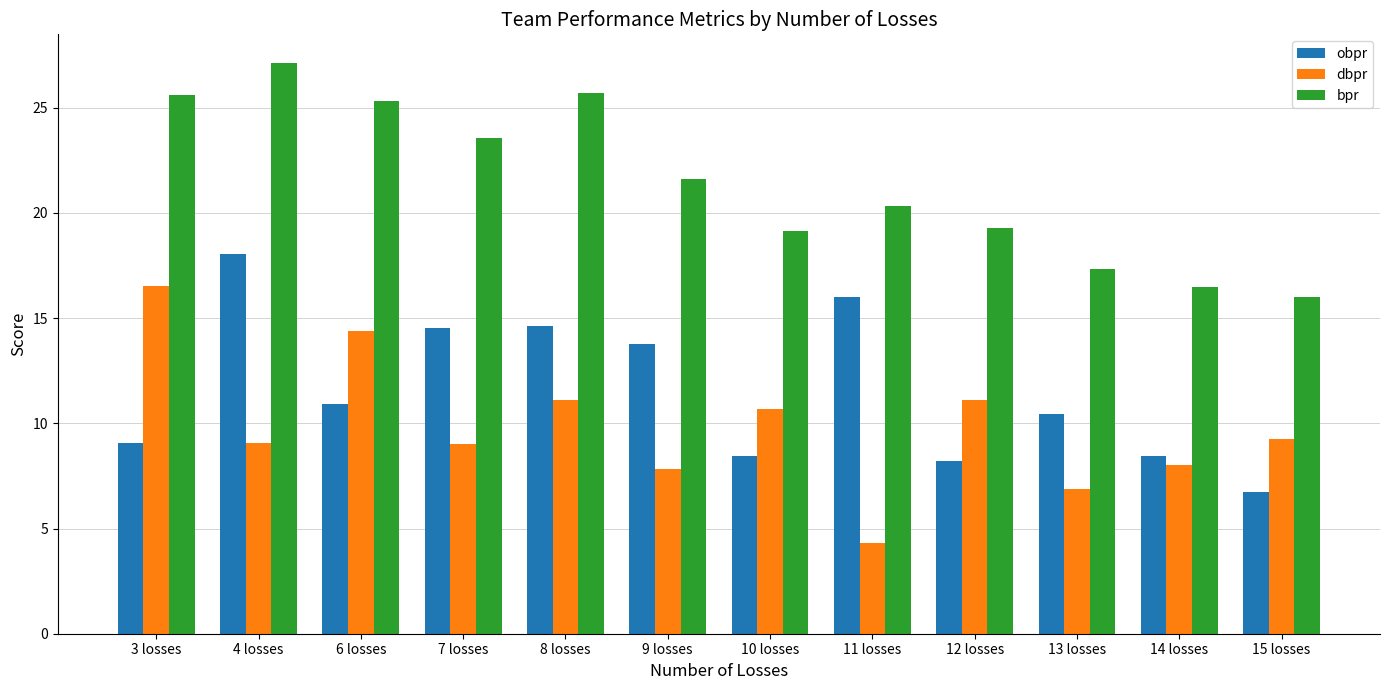

What is the maximum value for obpr?

18.1